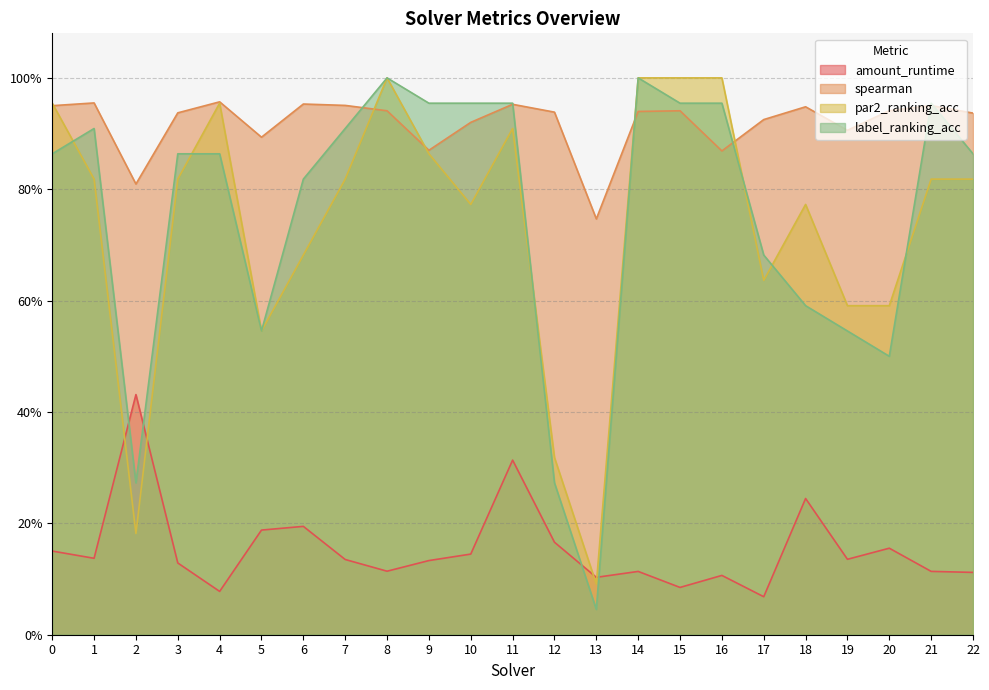

Which series has the largest total across all categories?

spearman